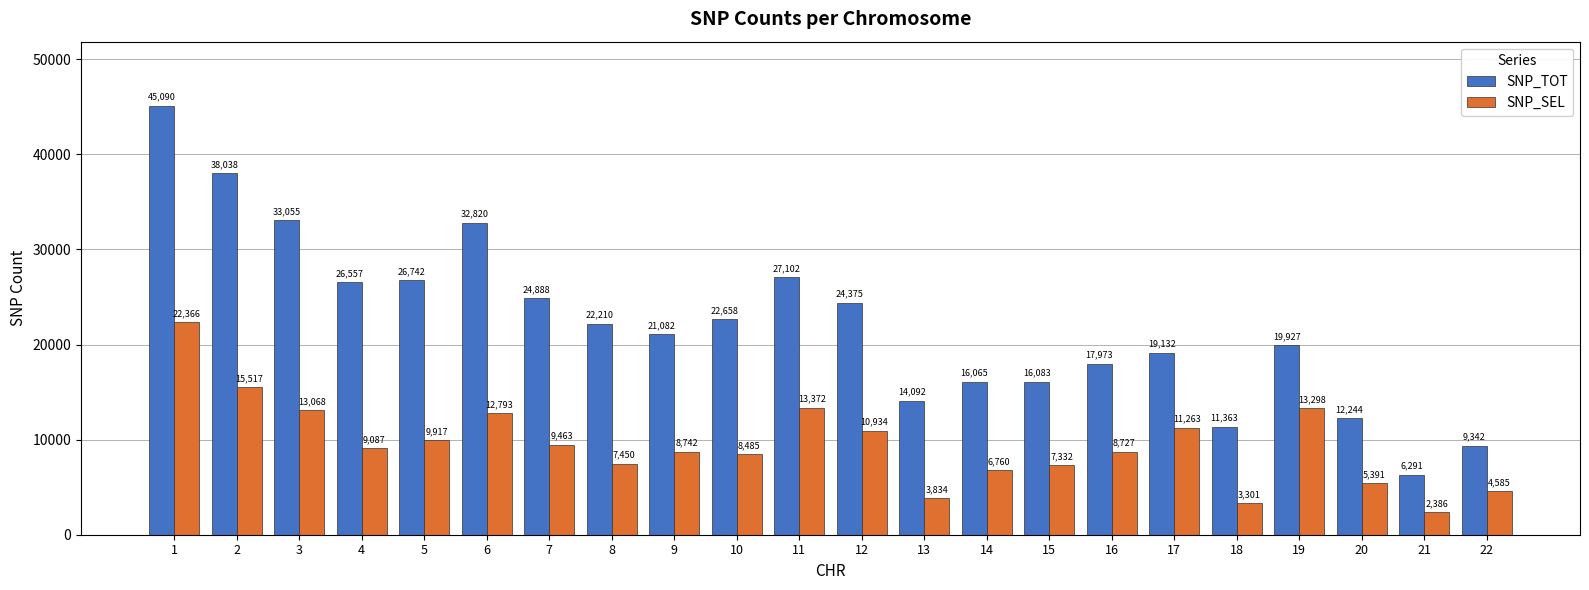

Reading right to left, transcribe all the data shown in this chart.

SNP_TOT: 22=9342	21=6291	20=12244	19=19927	18=11363	17=19132	16=17973	15=16083	14=16065	13=14092	12=24375	11=27102	10=22658	9=21082	8=22210	7=24888	6=32820	5=26742	4=26557	3=33055	2=38038	1=45090
SNP_SEL: 22=4585	21=2386	20=5391	19=13298	18=3301	17=11263	16=8727	15=7332	14=6760	13=3834	12=10934	11=13372	10=8485	9=8742	8=7450	7=9463	6=12793	5=9917	4=9087	3=13068	2=15517	1=22366